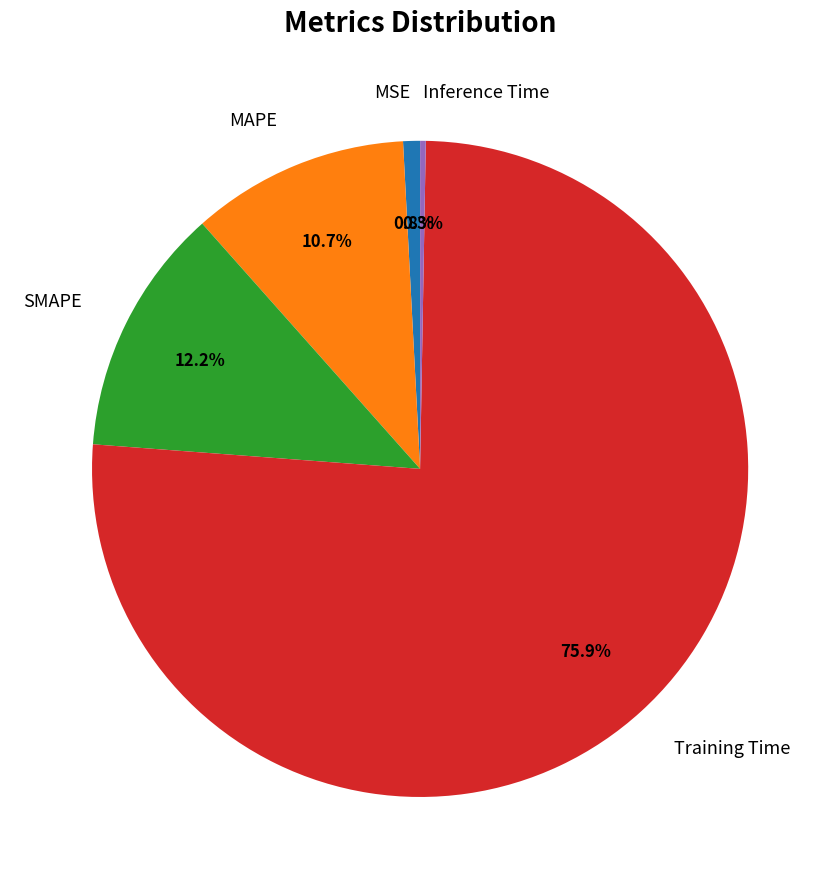

To the nearest percent, what is the difference between the MSE and Training Time slice percentages?

75%